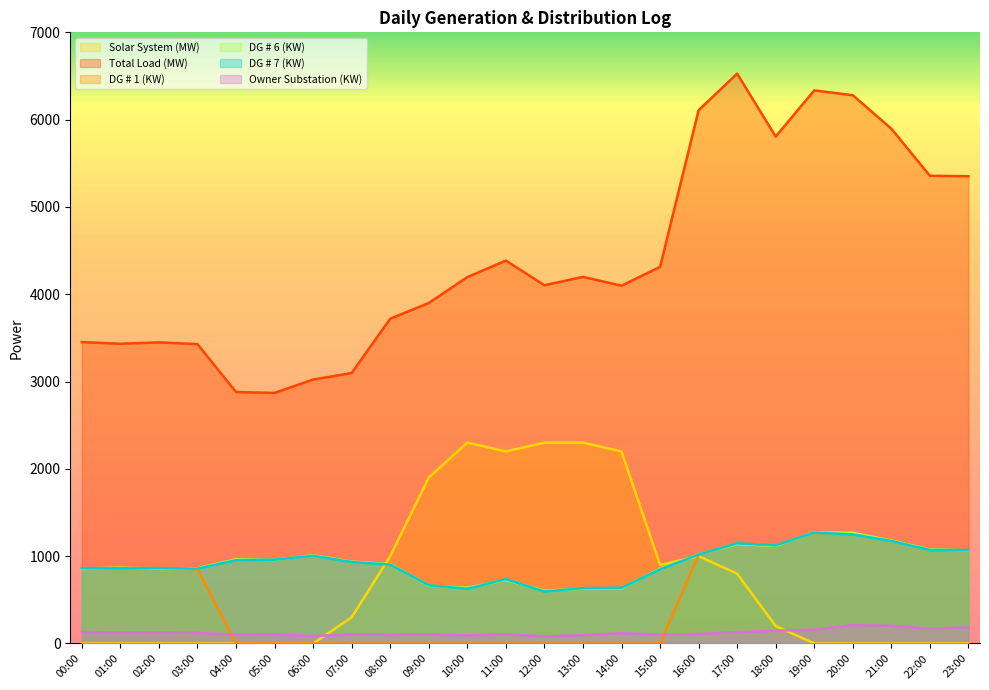

How many lines are shown in the chart?

6